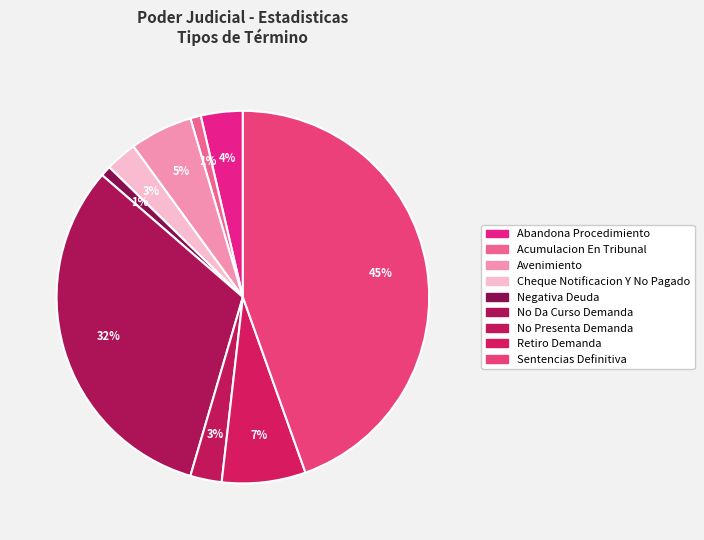

How many slices are in this pie chart?

9